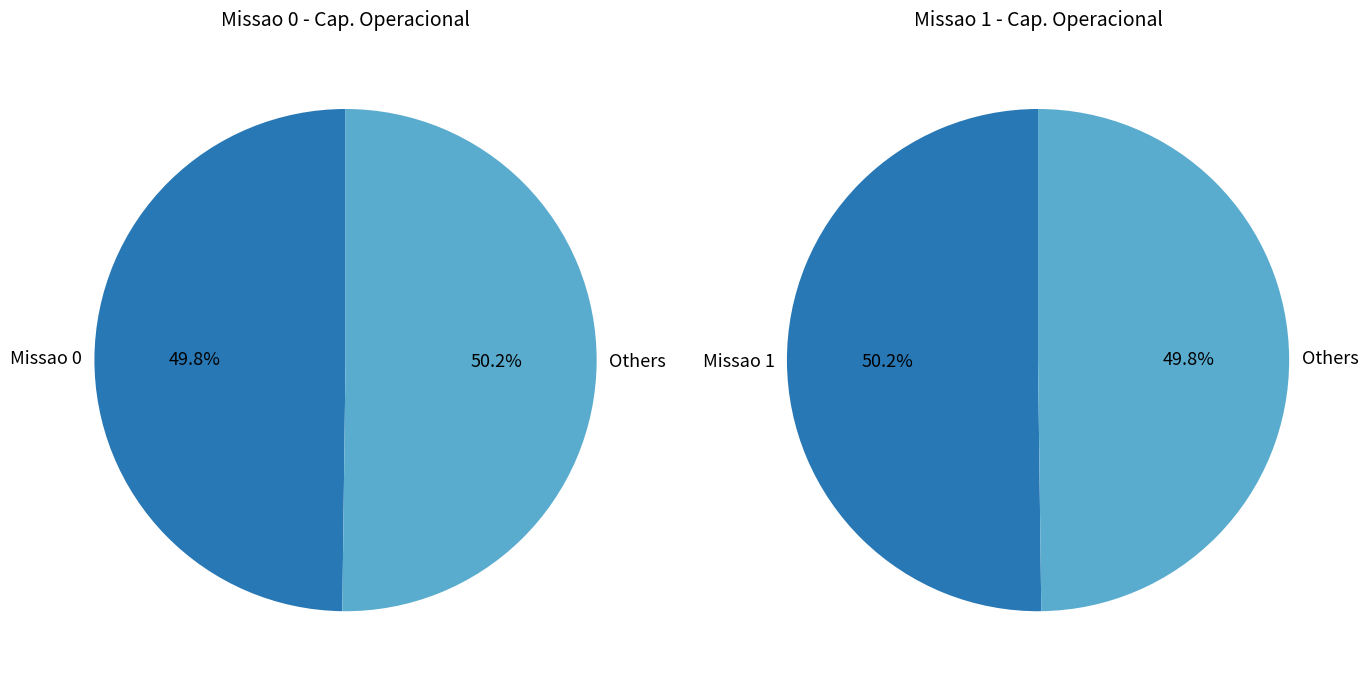

How many segments does this pie chart have?

2